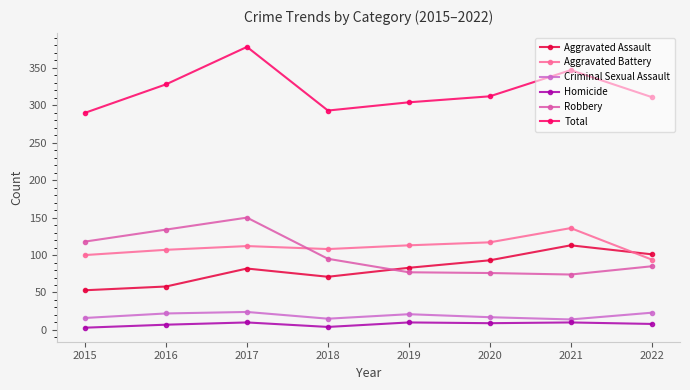

Read the Aggravated Assault value at 2019.

83